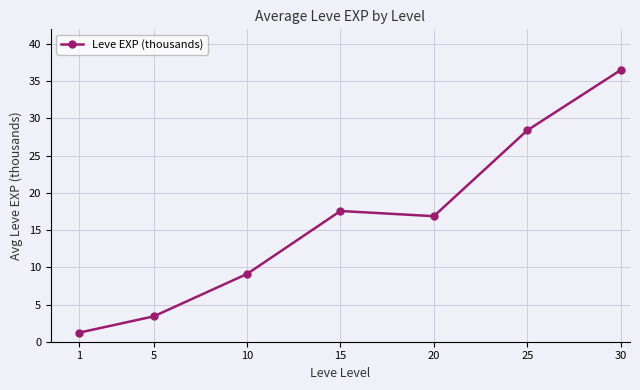

The value at 30 is 21.3. True or false?

False